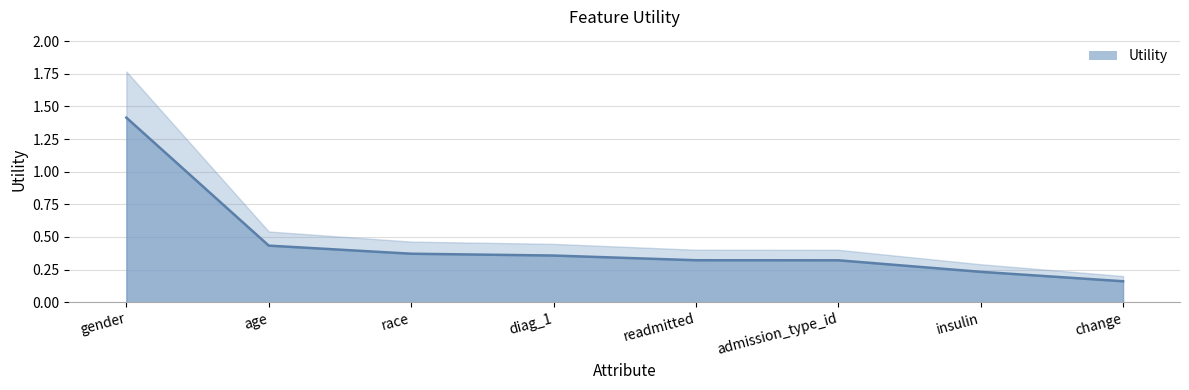

What position from the left is change?

8